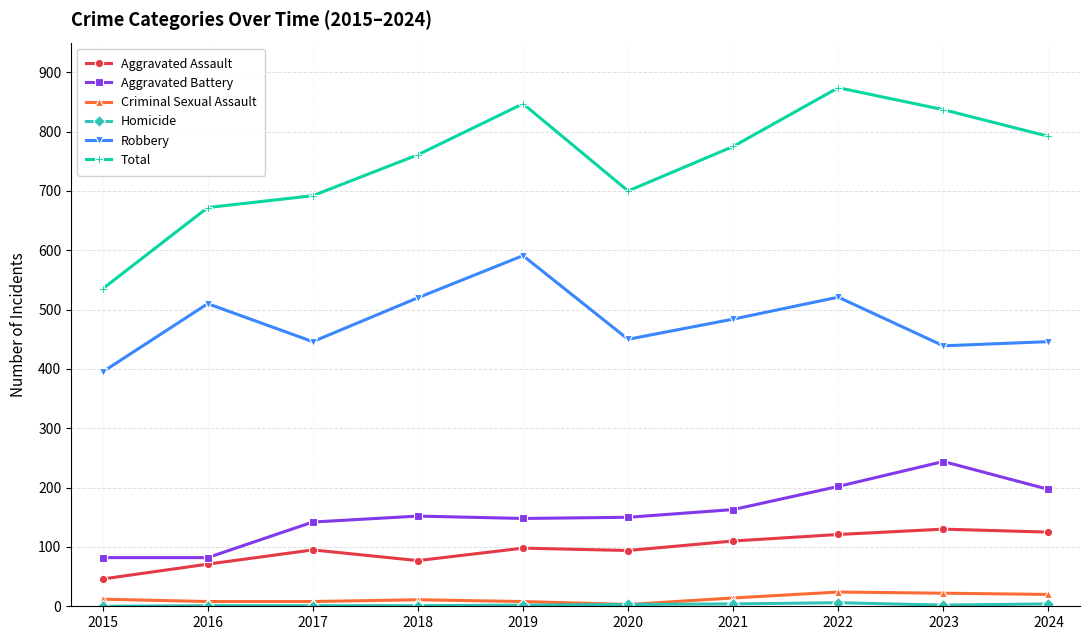

Which series has the largest total across all categories?

Total